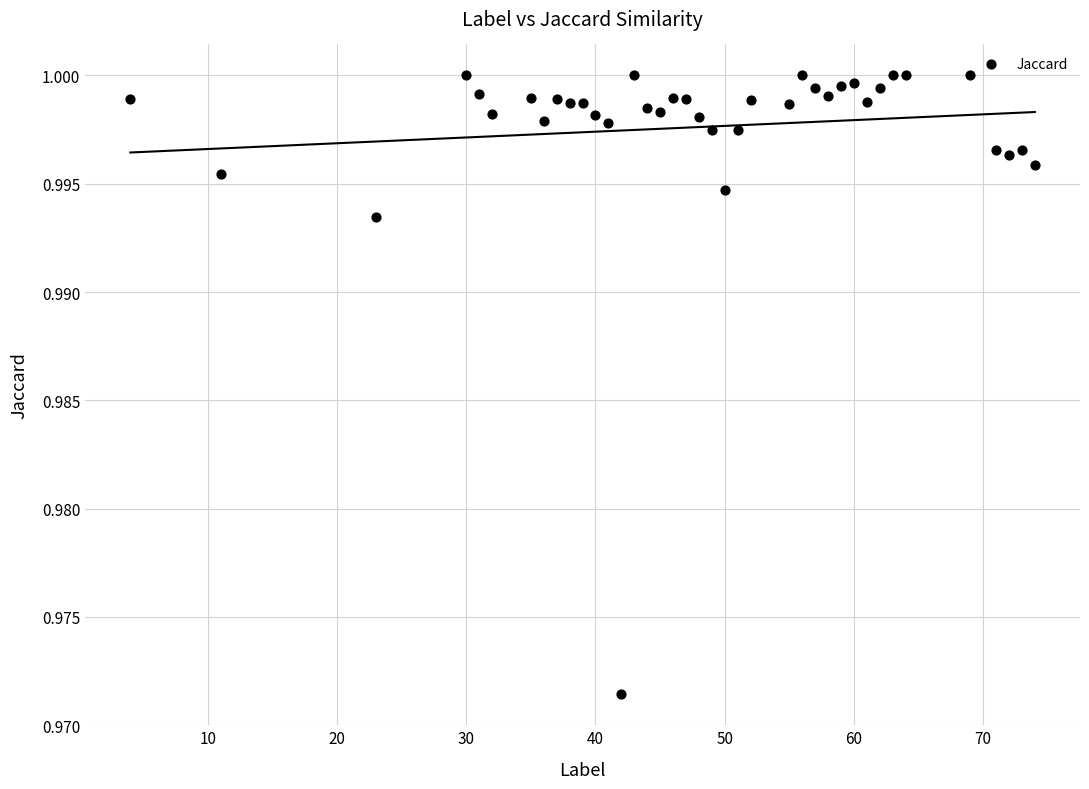

What is the range of X values (max minus min)?

70.0